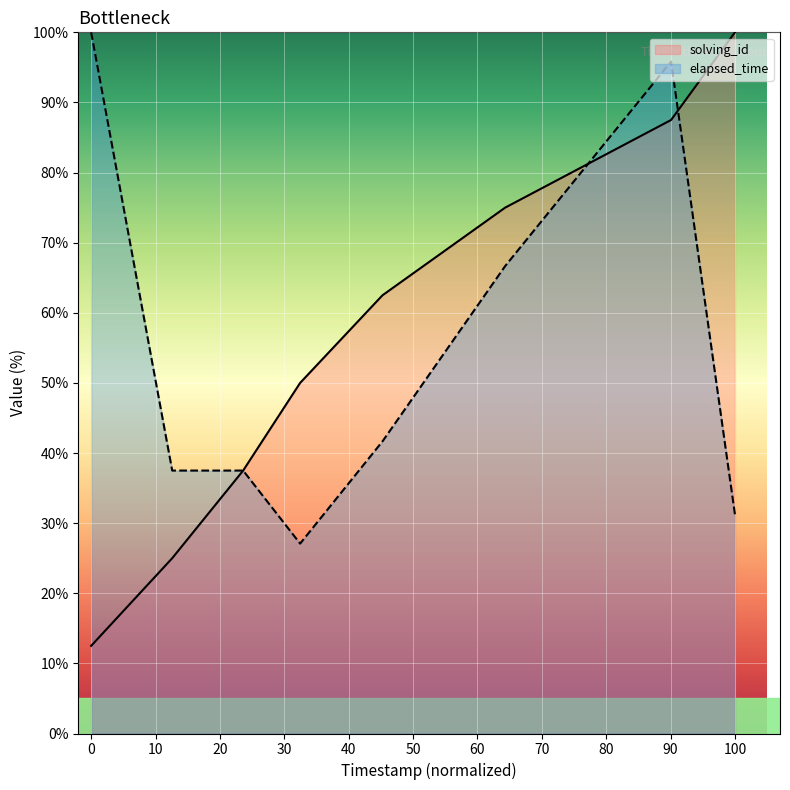

What is the difference between the maximum and second lowest values in the solving_id series?

75.0